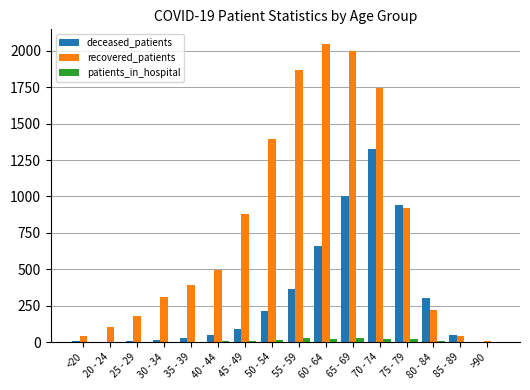

What is the average value of the patients_in_hospital series?

12